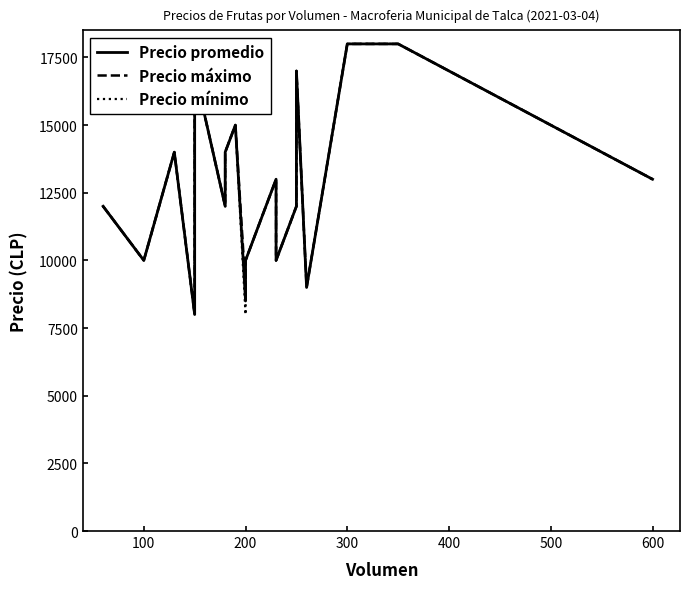

How many values in the Precio promedio series exceed 13000?

7